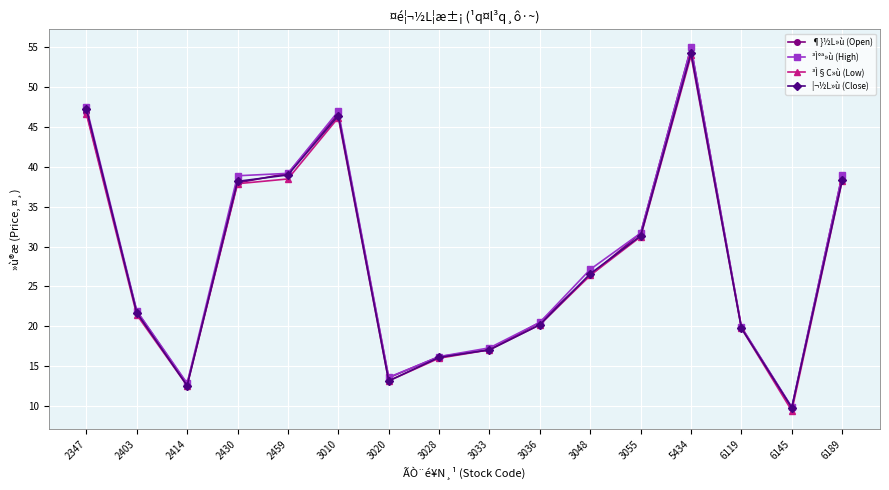

What is the value of the ³Ì§C»ù (Low) point at the 11th from the left?

26.4